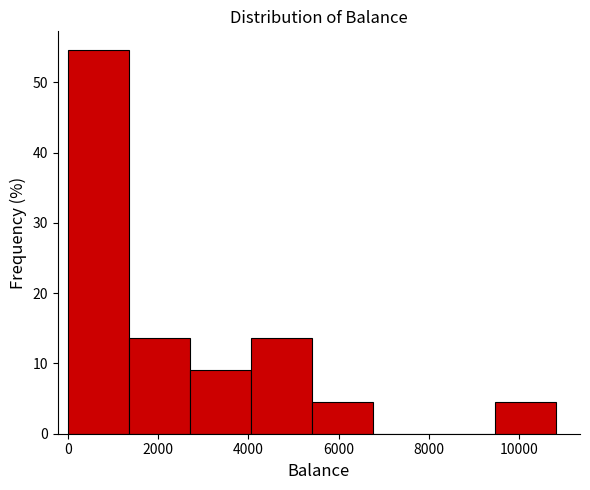

Reading left to right, list every bar in this chart as the range it spans on the x-axis followed by its height. Neither the bar edges nor the heights are printed on the chart, so give them approximately, as read against the axes.

0 to 1350: 55
1350 to 2700: 14
2700 to 4050: 9
4050 to 5400: 14
5400 to 6750: 5
6750 to 8100: 0
8100 to 9450: 0
9450 to 10800: 5